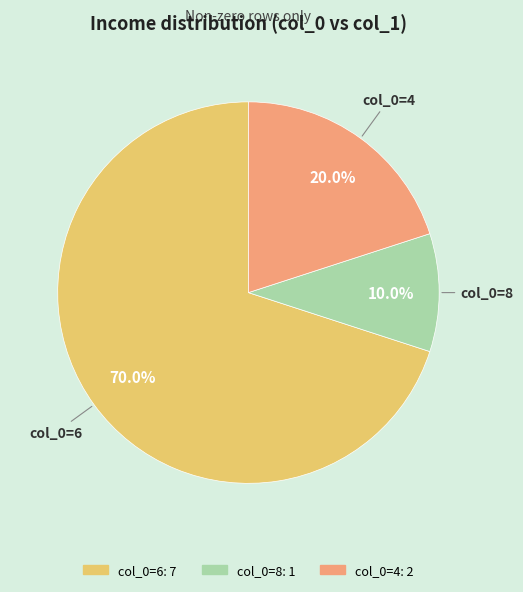

Is there any slice that represents more than half of the pie?

Yes